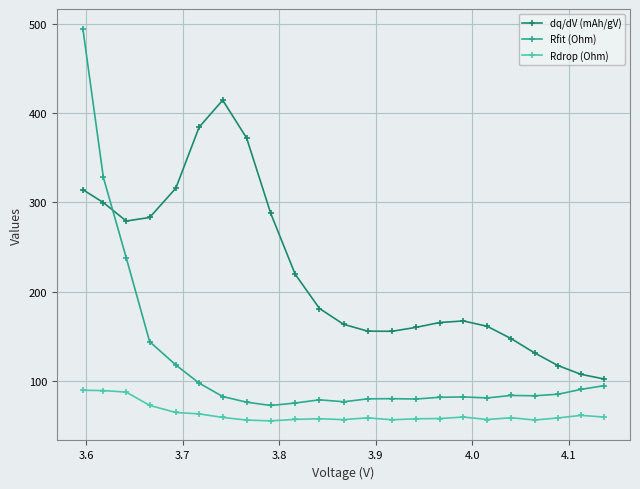

In Rfit (Ohm), how many points are higher than both neighbors (excluding endpoints)?

4